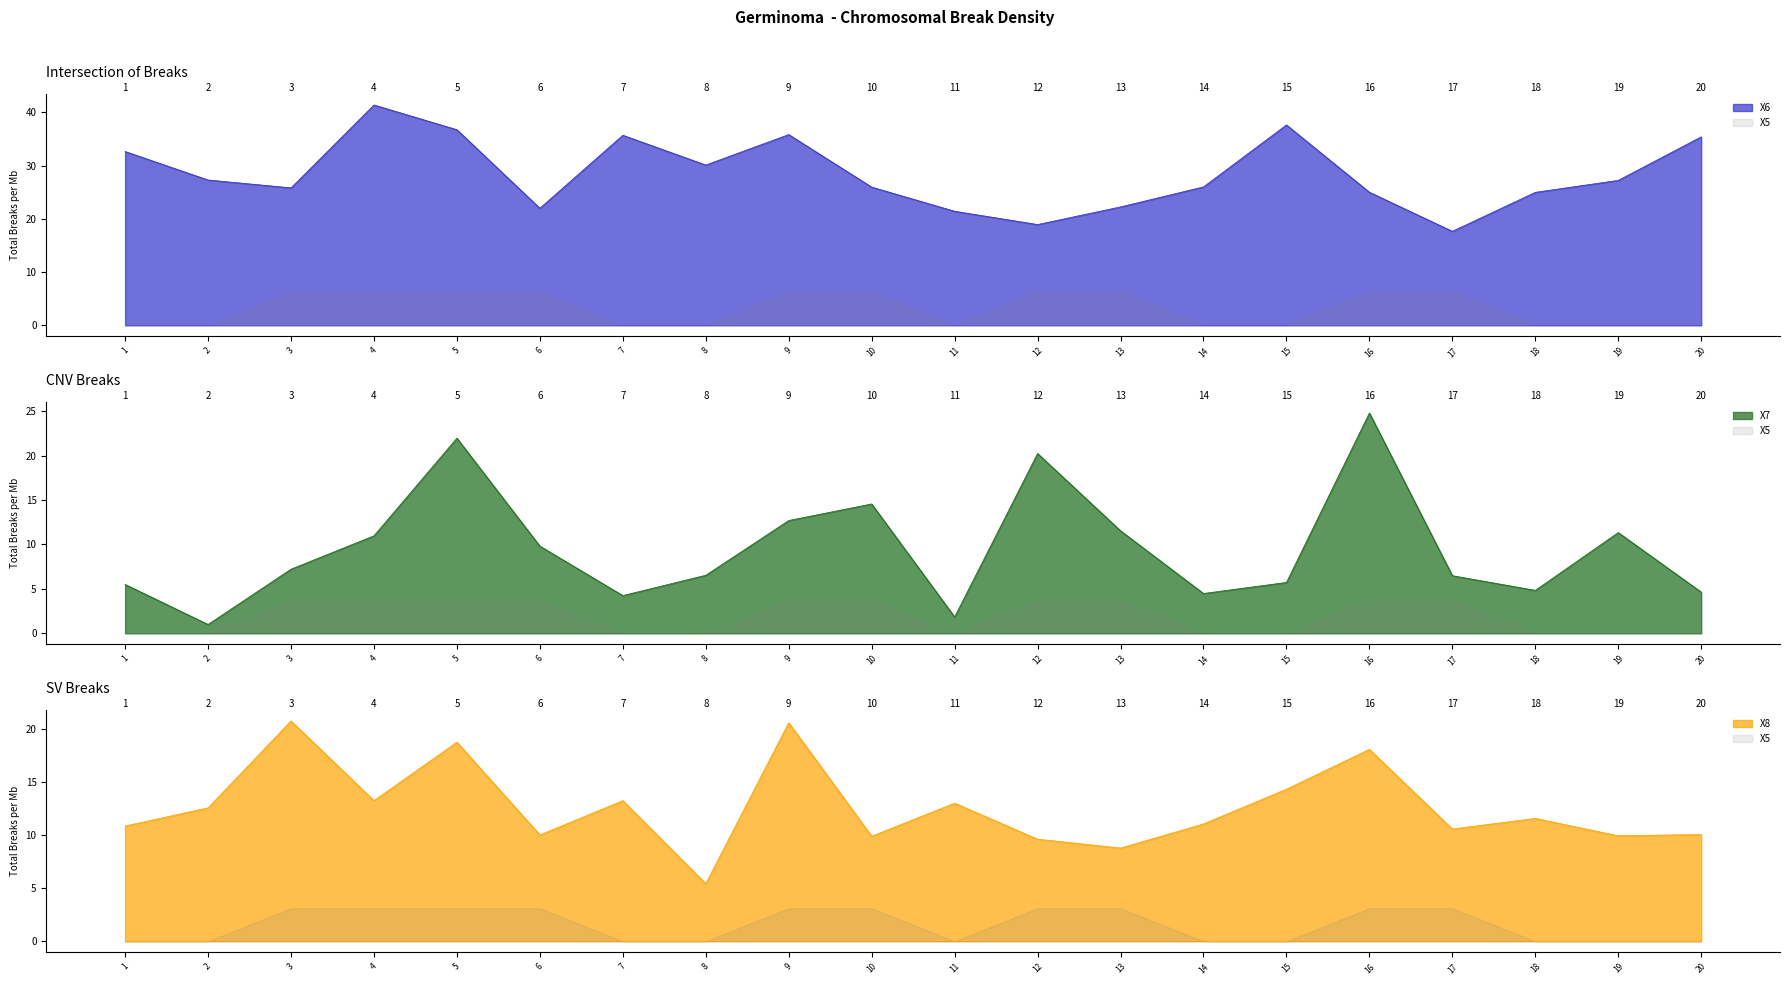

What is the value of the X7 point at the 4th from the left?

11.0